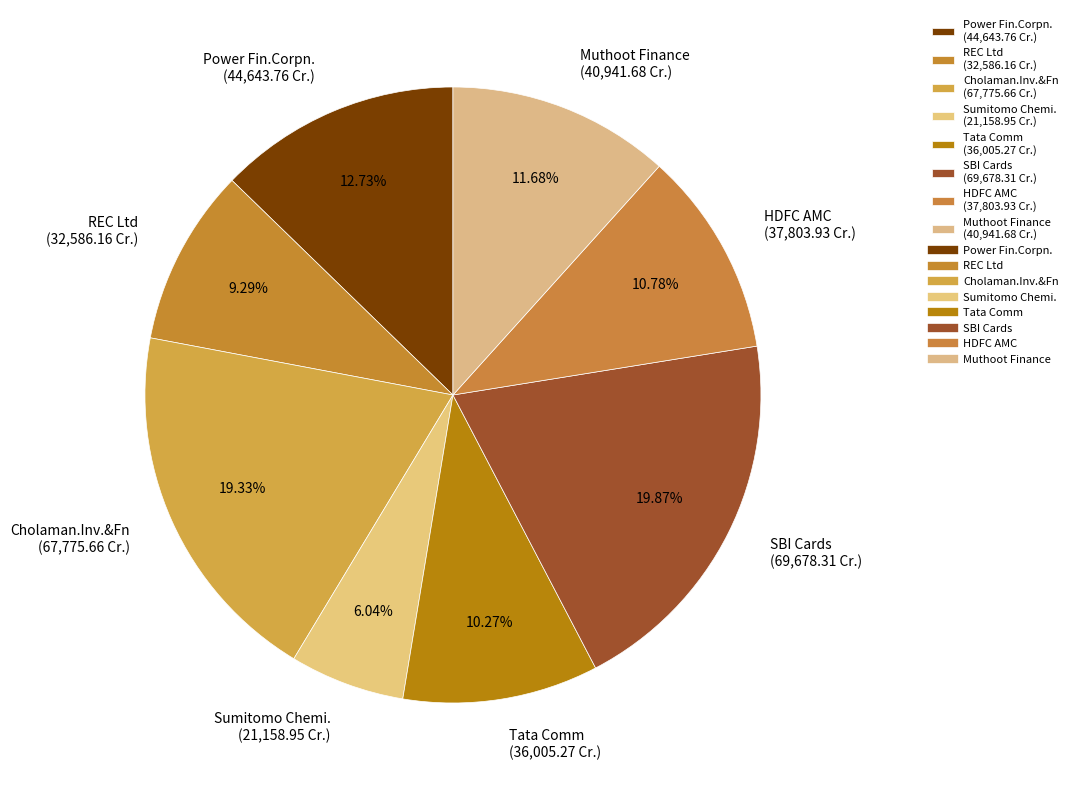

Which has a higher value, Power Fin.Corpn. or Sumitomo Chemi.?

Power Fin.Corpn.